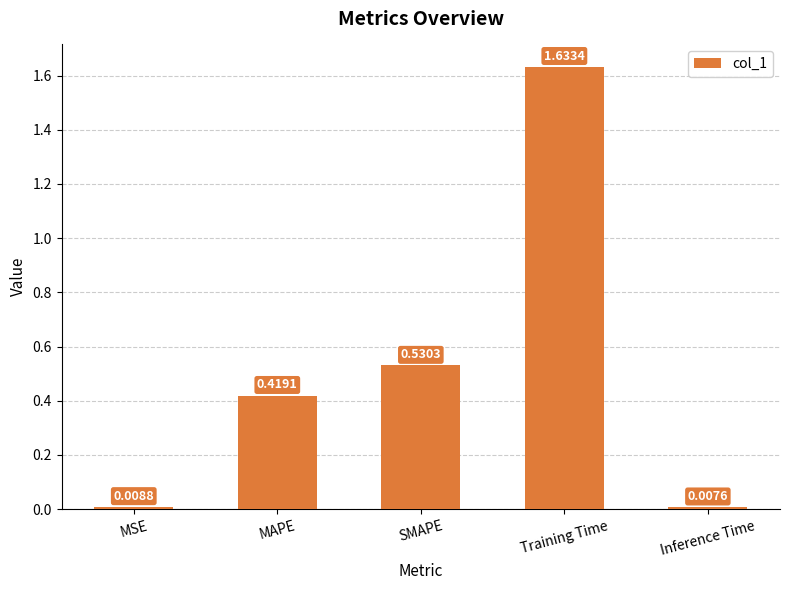

Which label corresponds to the smallest value in the chart?

Inference Time